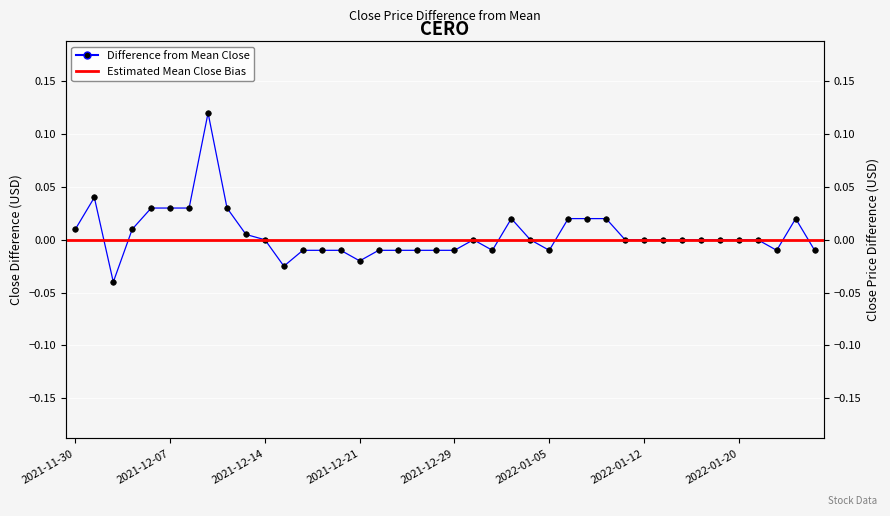

Rank the categories by value from highest to lowest.

2021-12-09, 2021-12-01, 2021-12-06, 2021-12-07, 2021-12-08, 2021-12-10, 2022-01-03, 2022-01-06, 2022-01-07, 2022-01-10, 2022-01-25, 2021-11-30, 2021-12-03, 2021-12-13, 2021-12-14, 2021-12-30, 2022-01-04, 2022-01-11, 2022-01-12, 2022-01-13, 2022-01-14, 2022-01-18, 2022-01-19, 2022-01-20, 2022-01-21, 2021-12-16, 2021-12-17, 2021-12-20, 2021-12-22, 2021-12-23, 2021-12-27, 2021-12-28, 2021-12-29, 2021-12-31, 2022-01-05, 2022-01-24, 2022-01-26, 2021-12-21, 2021-12-15, 2021-12-02